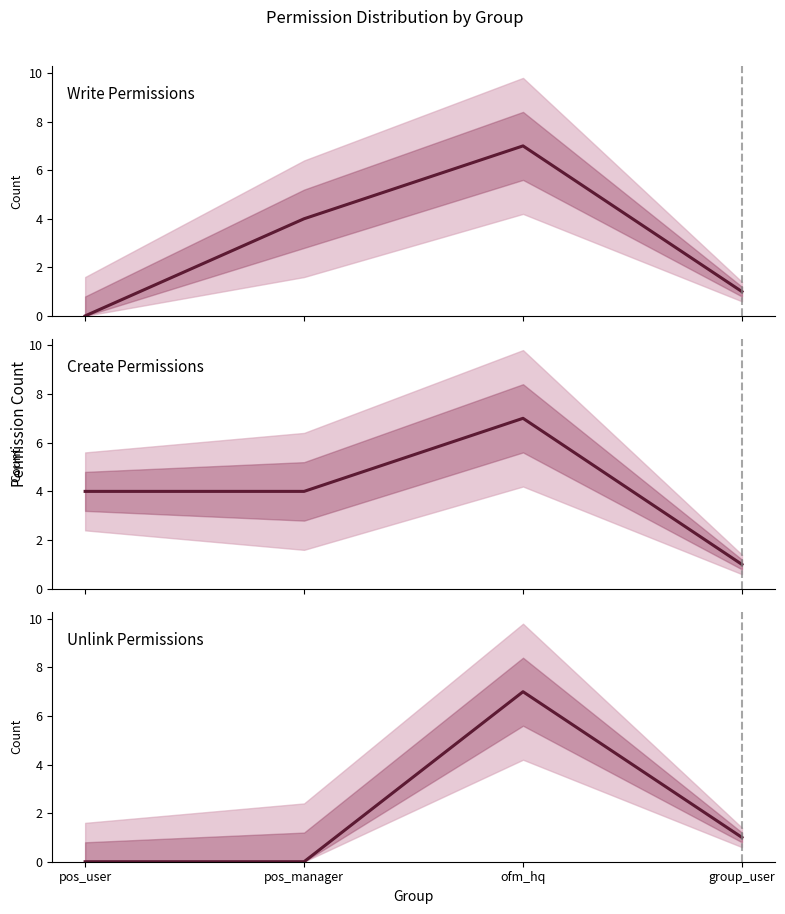

What is the difference between the second highest and minimum values in the Create Permissions mean series?

3